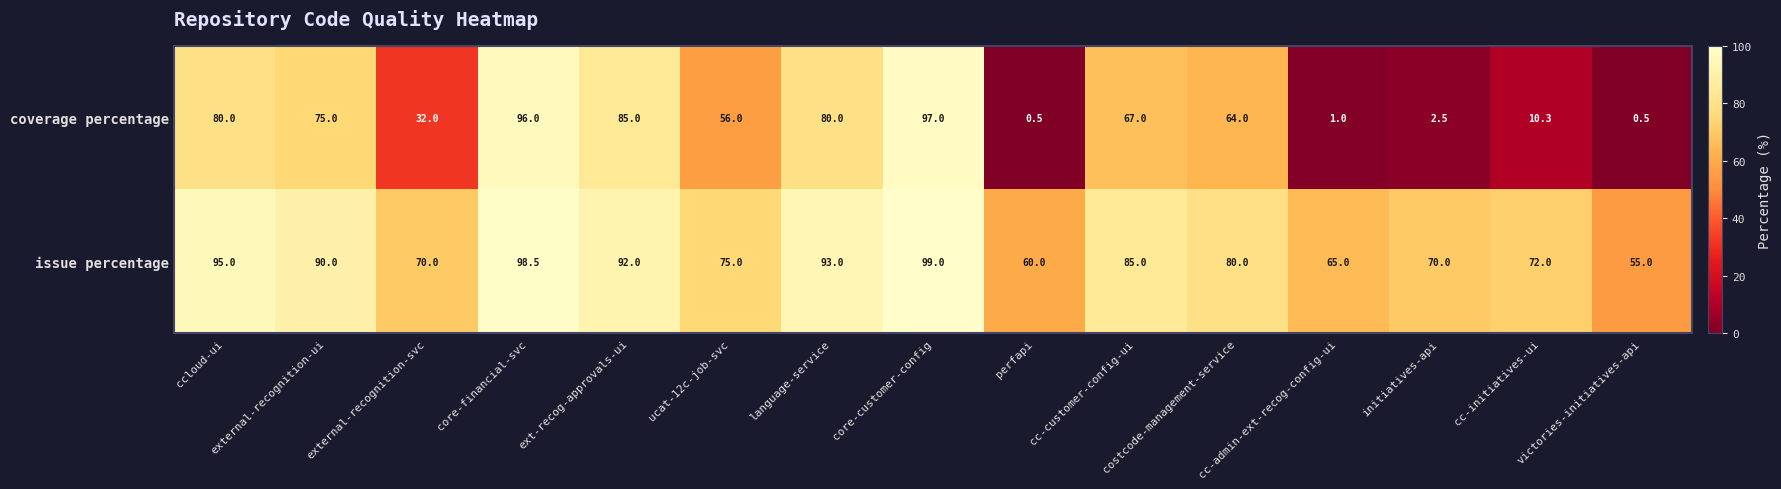

What is the sum of the coverage percentage values at language-service and costcode-management-service?

144.0